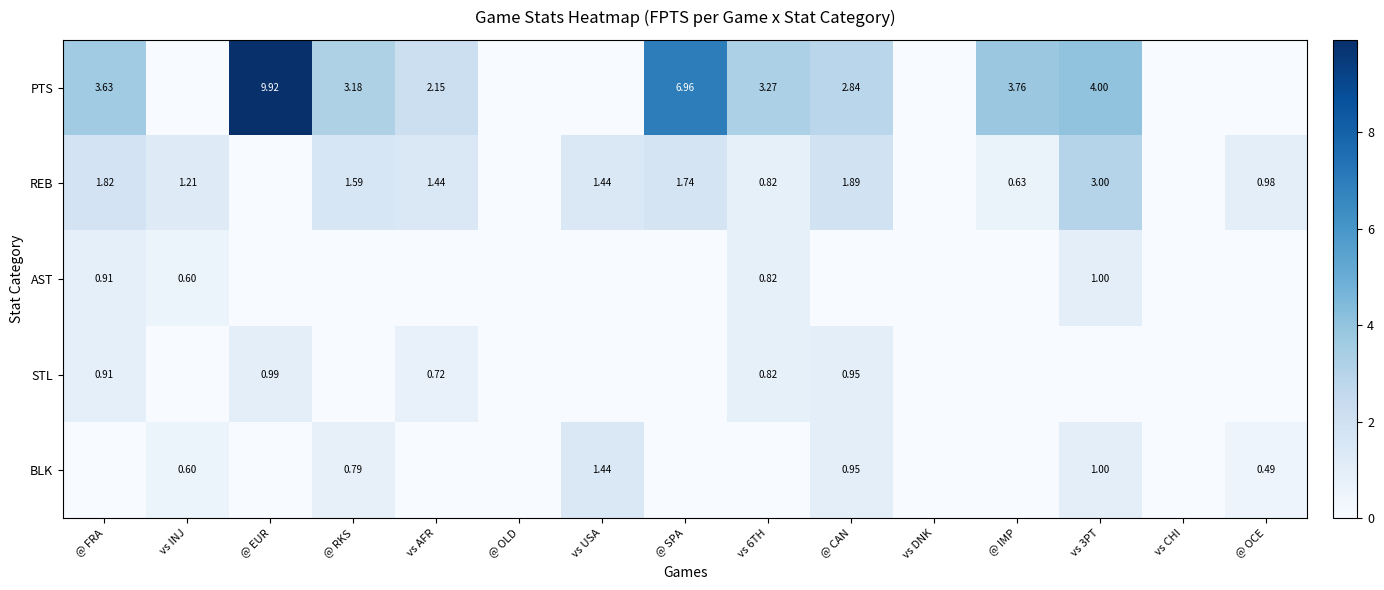

The REB series shows 2.5 at vs AFR. True or false?

False